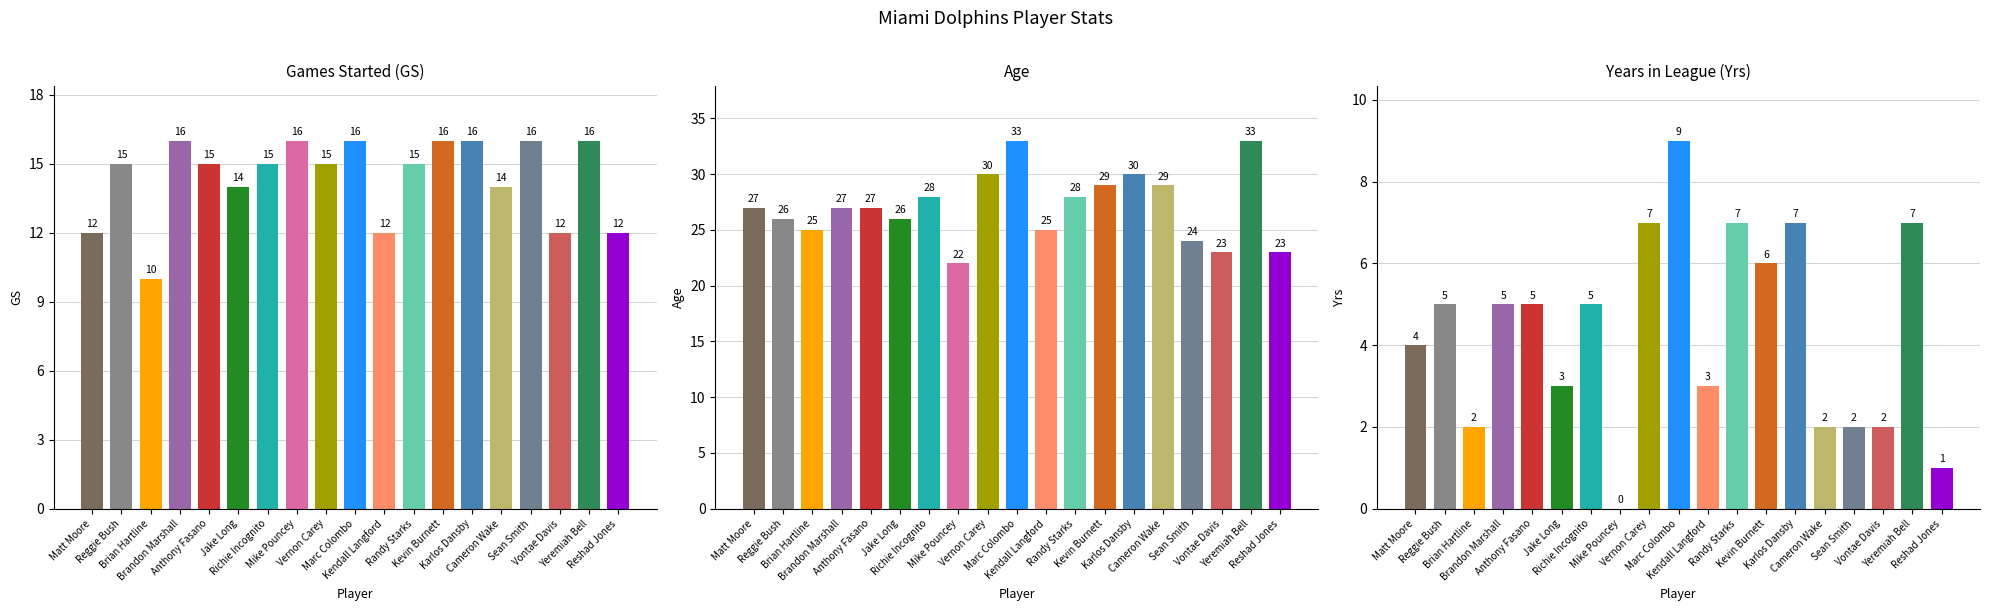

Reading left to right, what are all the values shown in this chart?

GS: 12	15	10	16	15	14	15	16	15	16	12	15	16	16	14	16	12	16	12
Age: 27	26	25	27	27	26	28	22	30	33	25	28	29	30	29	24	23	33	23
Yrs: 4	5	2	5	5	3	5	0	7	9	3	7	6	7	2	2	2	7	1